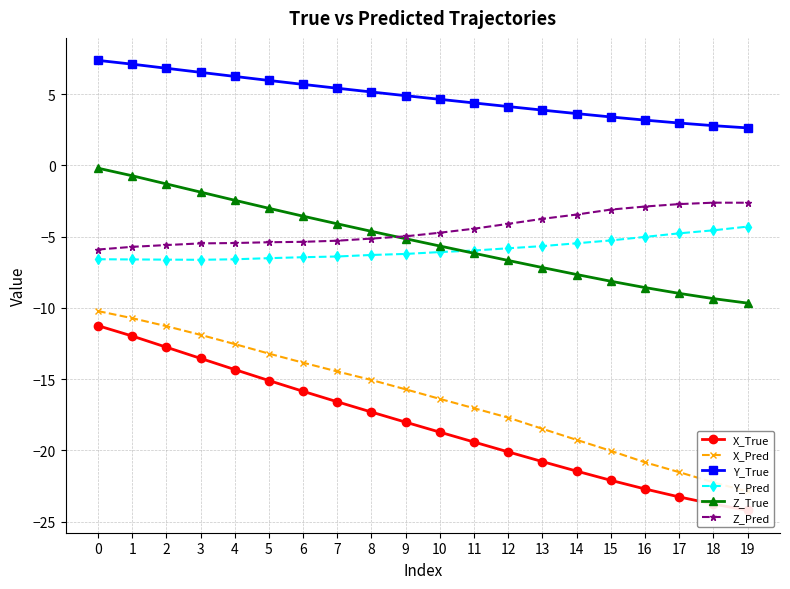

At which label is X_Pred closest to -16?

9